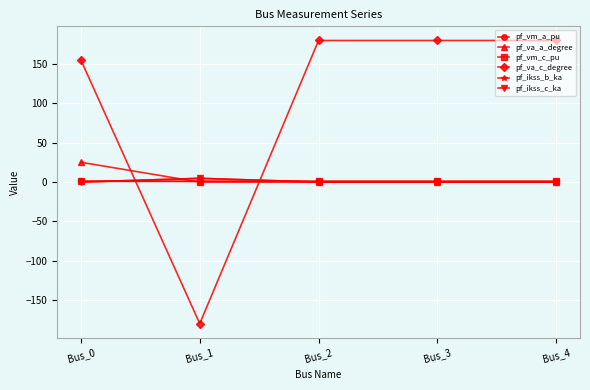

True or false: pf_vm_c_pu and pf_vm_a_pu intersect in this chart.

False